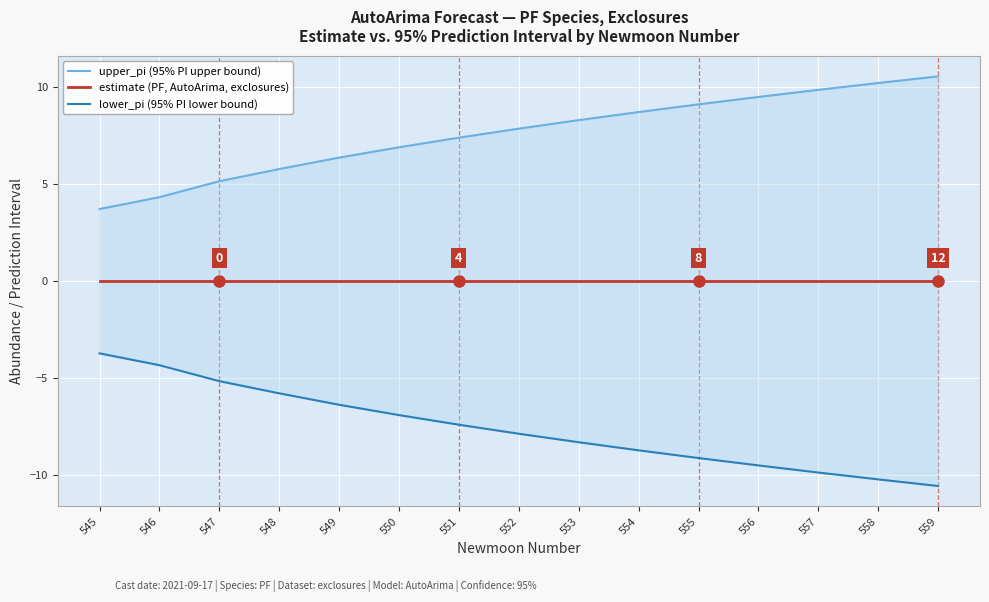

Is the value of lower_pi (95% PI lower bound) at 553 greater than the value of estimate (PF, AutoArima, exclosures) at 545?

No